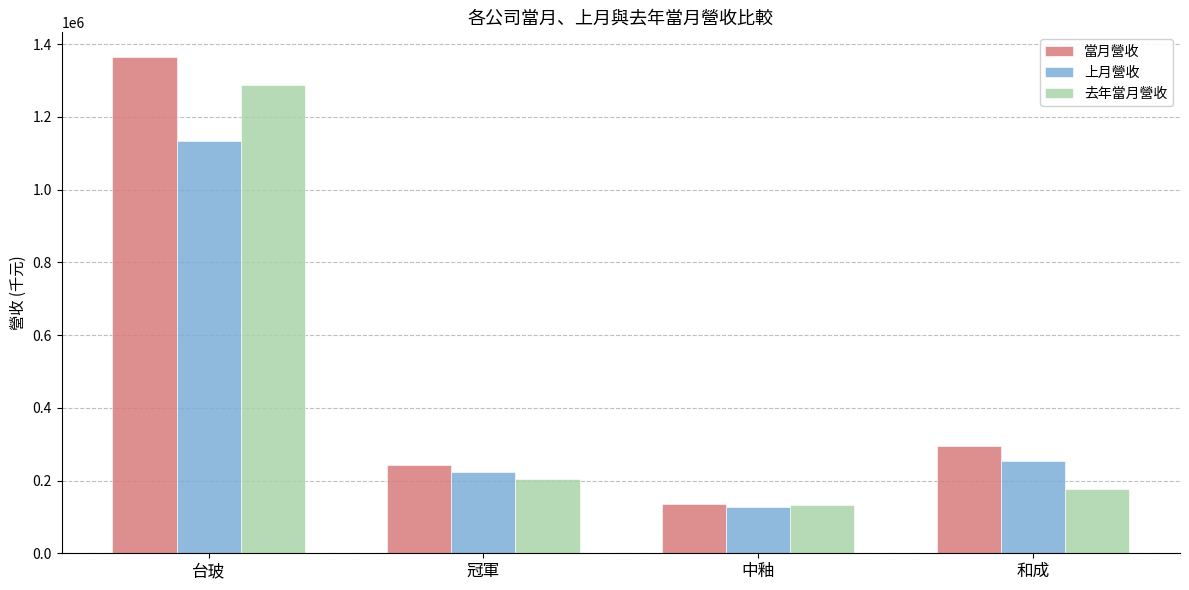

What is the spread (max minus min) of values at 台玻?

231004